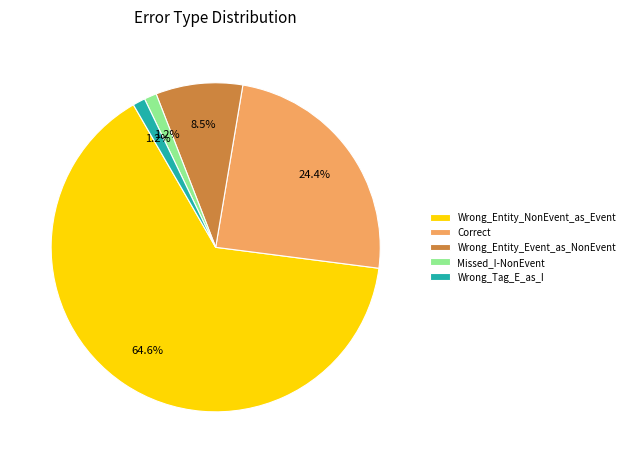

How many slices are in this pie chart?

5